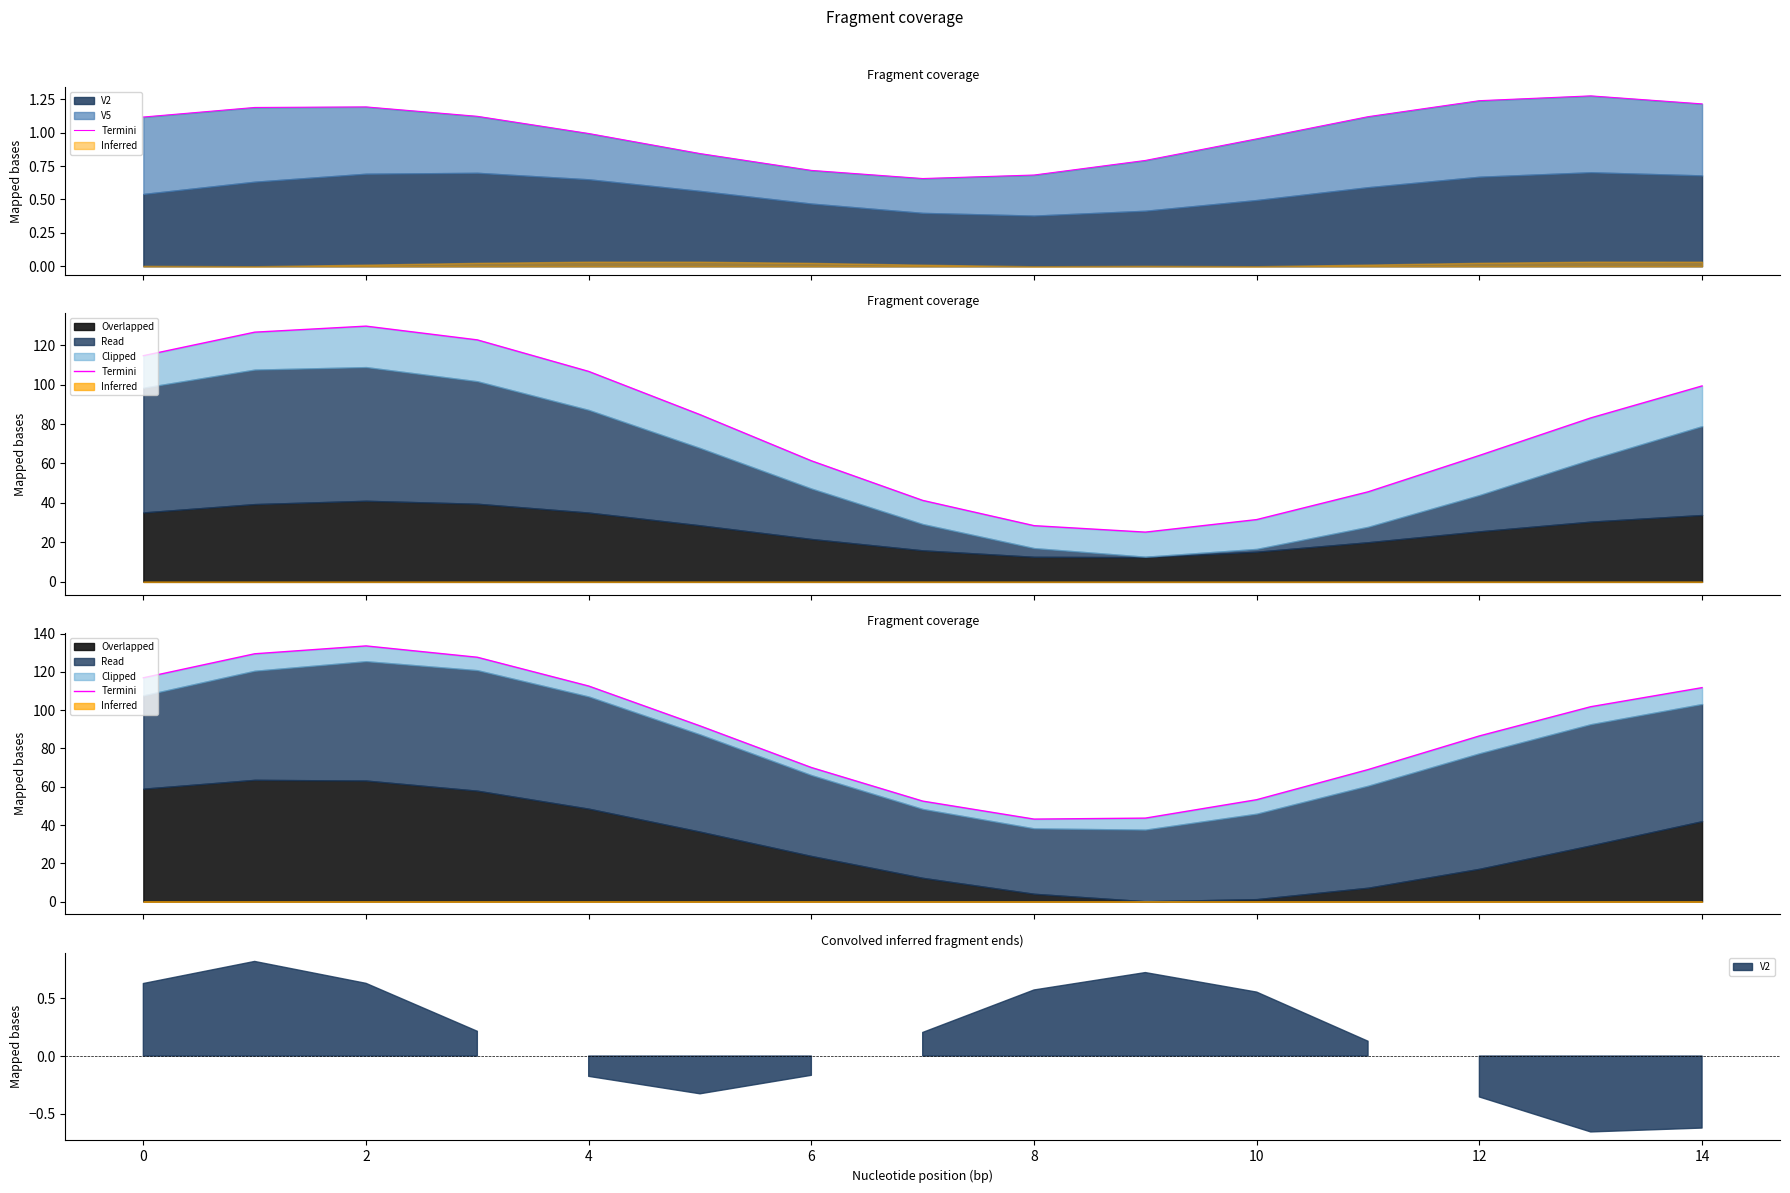

True or false: there are more than 0 points higher than both neighbors.

True